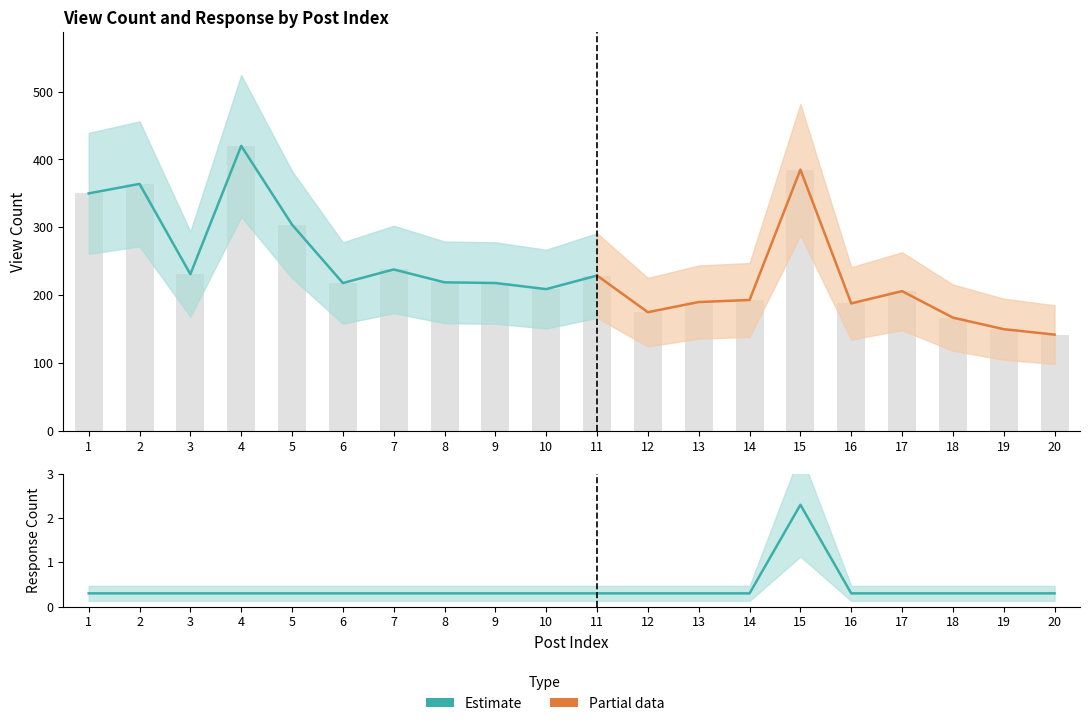

Reading left to right, list all the values displayed in this chart.

viewcount: 350.0	364.0	231.0	420.0	304.0	218.0	238.0	219.0	218.0	209.0	229.0	175.0	190.0	193.0	385.0	188.0	206.0	167.0	150.0	142.0
response: 0.3	0.3	0.3	0.3	0.3	0.3	0.3	0.3	0.3	0.3	0.3	0.3	0.3	0.3	2.3	0.3	0.3	0.3	0.3	0.3